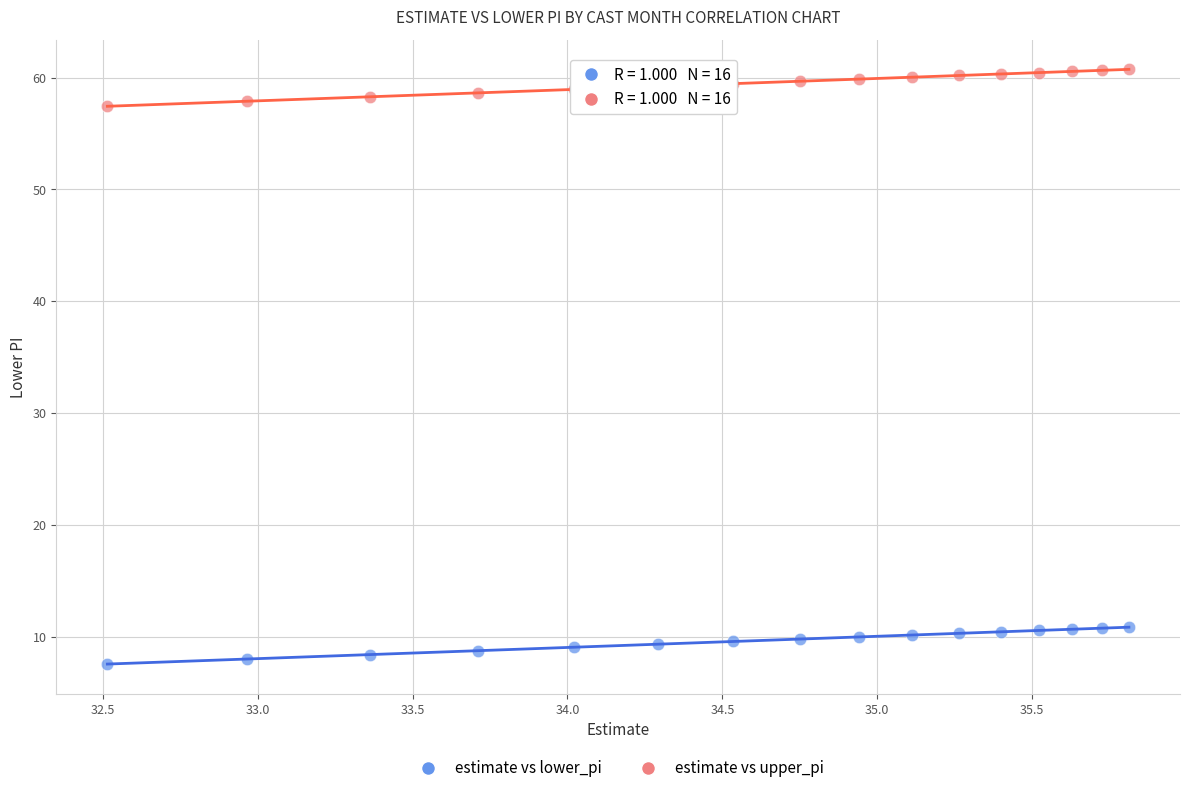

Which series reaches the minimum Y coordinate?

estimate vs lower_pi